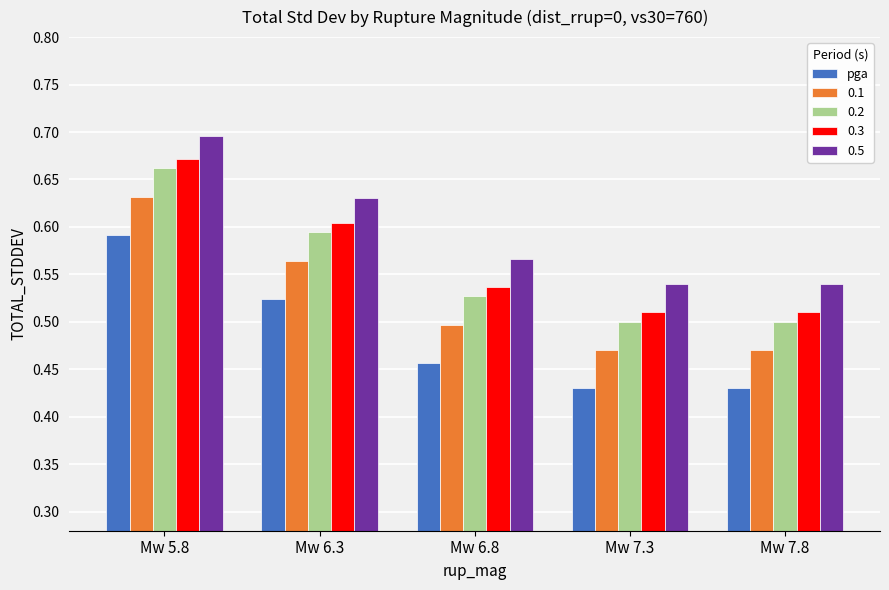

Is it true that 0.1 equals 0.5 at Mw 7.3?

True